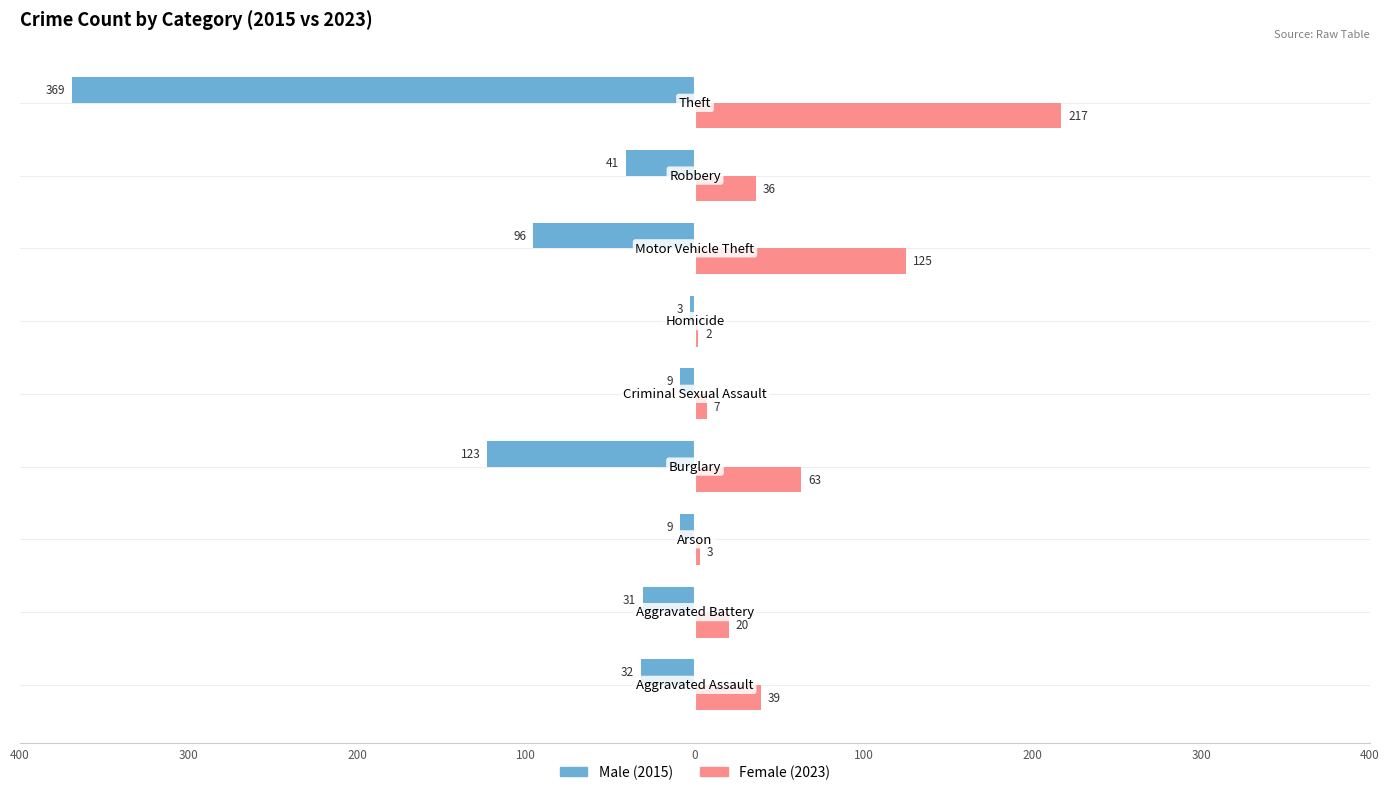

Count the number of data series in this chart.

2